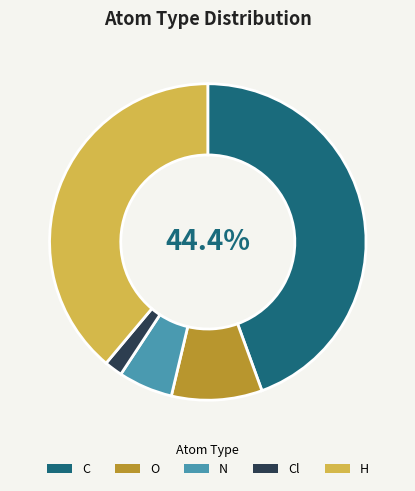

Which category has the smallest portion of the pie?

Cl